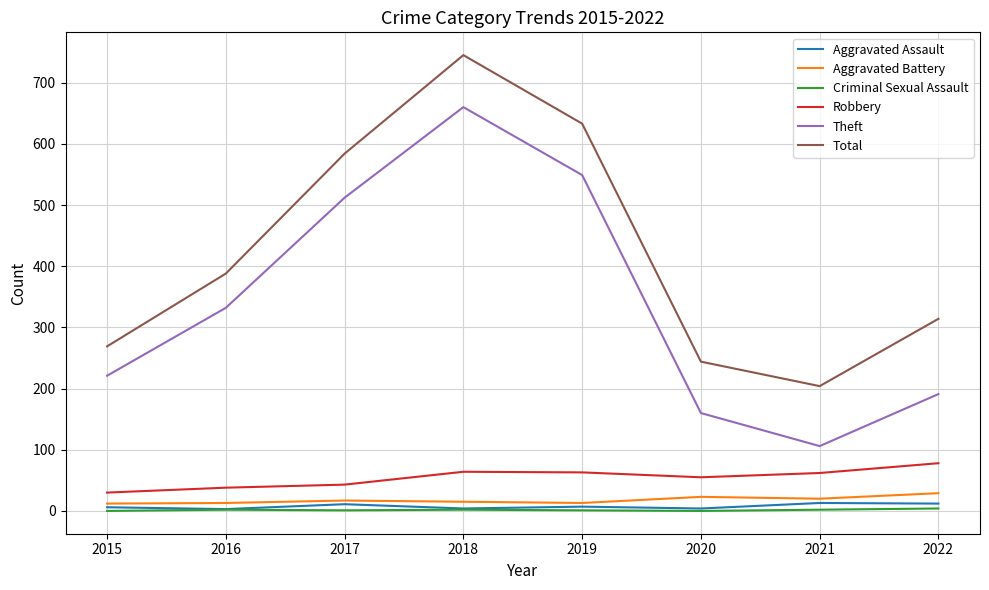

What is the difference between the maximum and minimum values in the Robbery series?

48